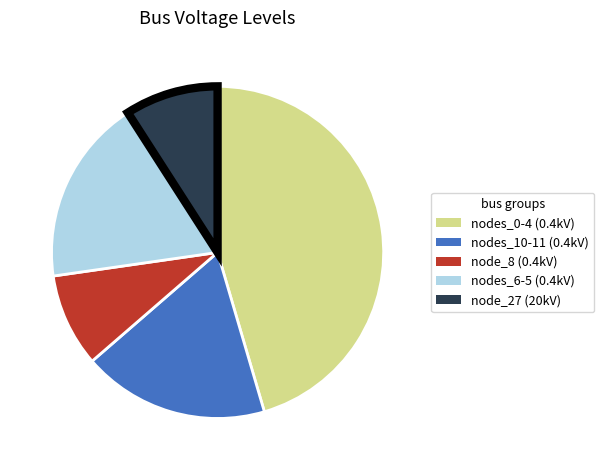

Does any single category account for the majority?

No